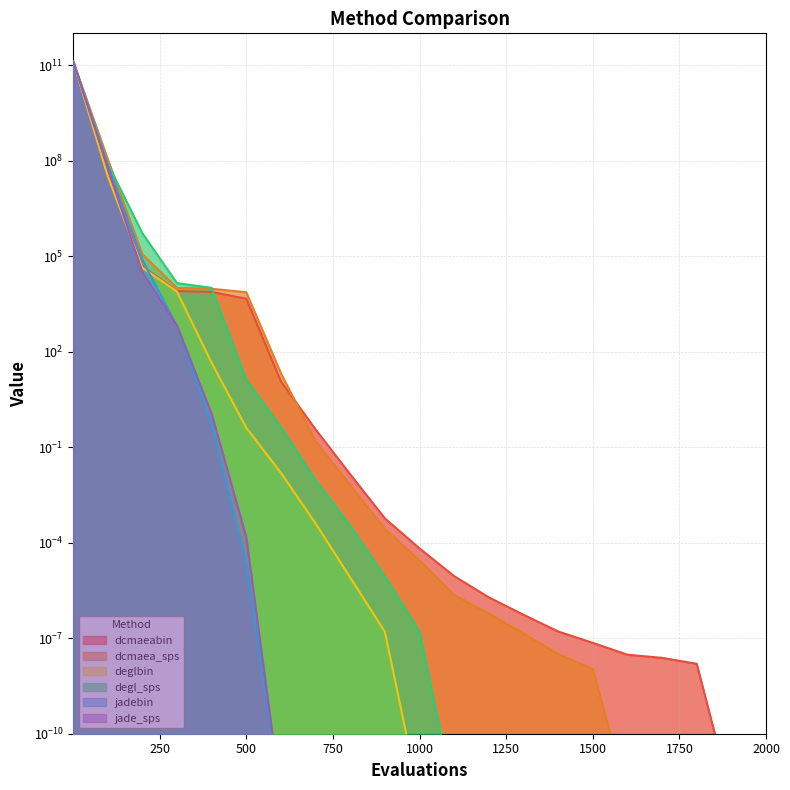

True or false: degl_sps has a value of 0.0 at 2000.

False